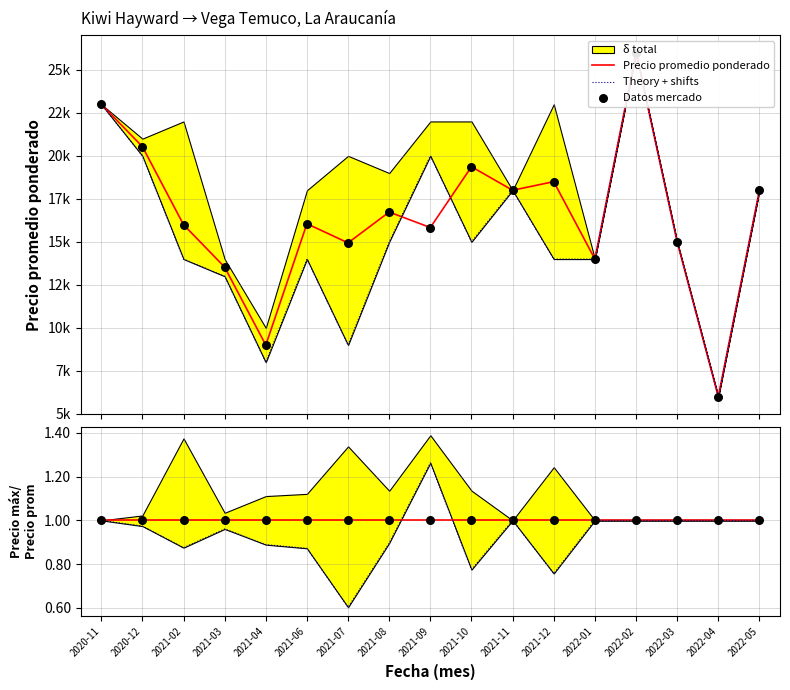

At how many categories does at least one series exceed 0?

17